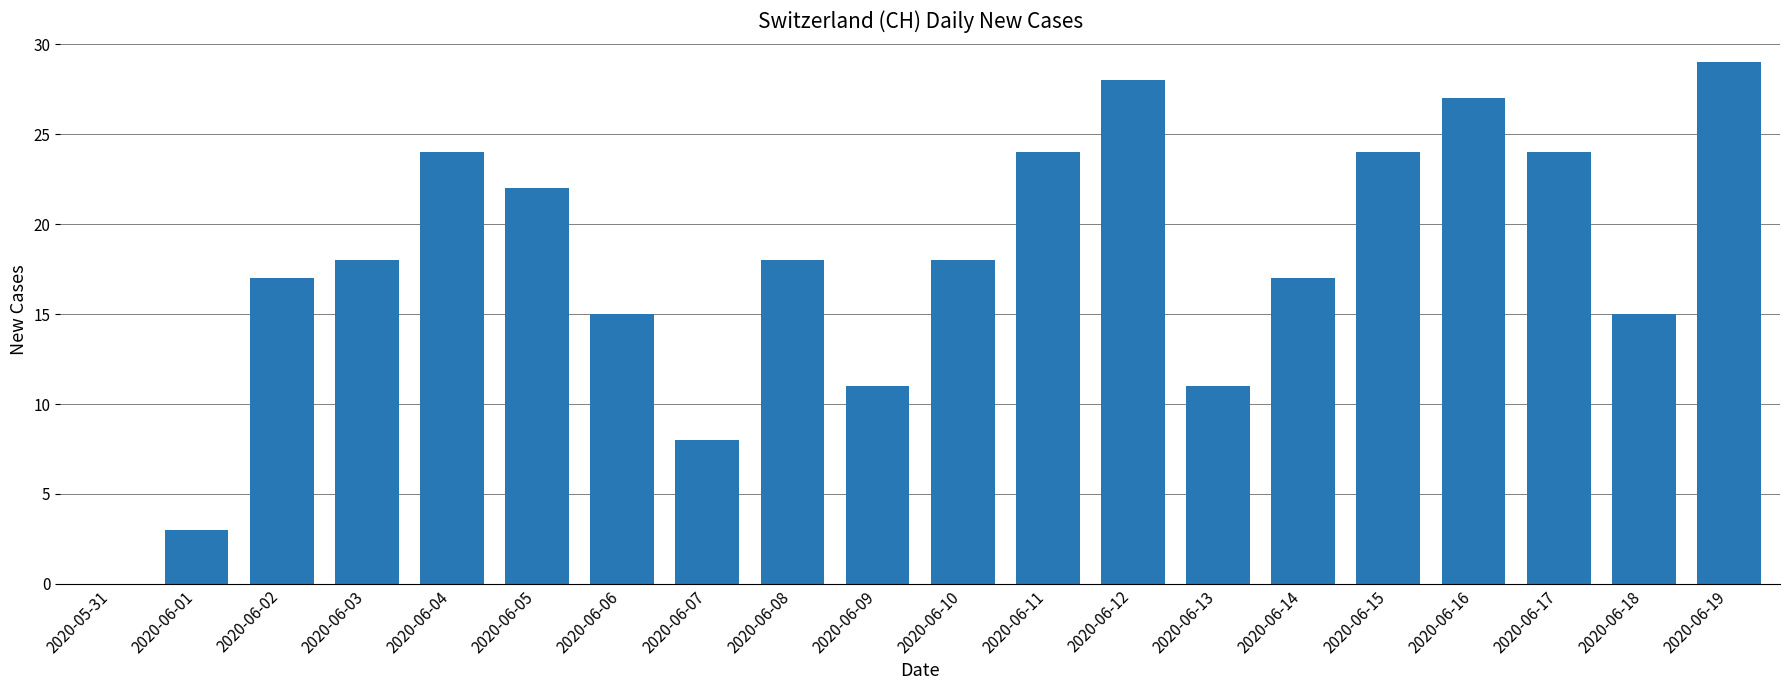

Which has a higher value, 2020-06-06 or 2020-06-17?

2020-06-17